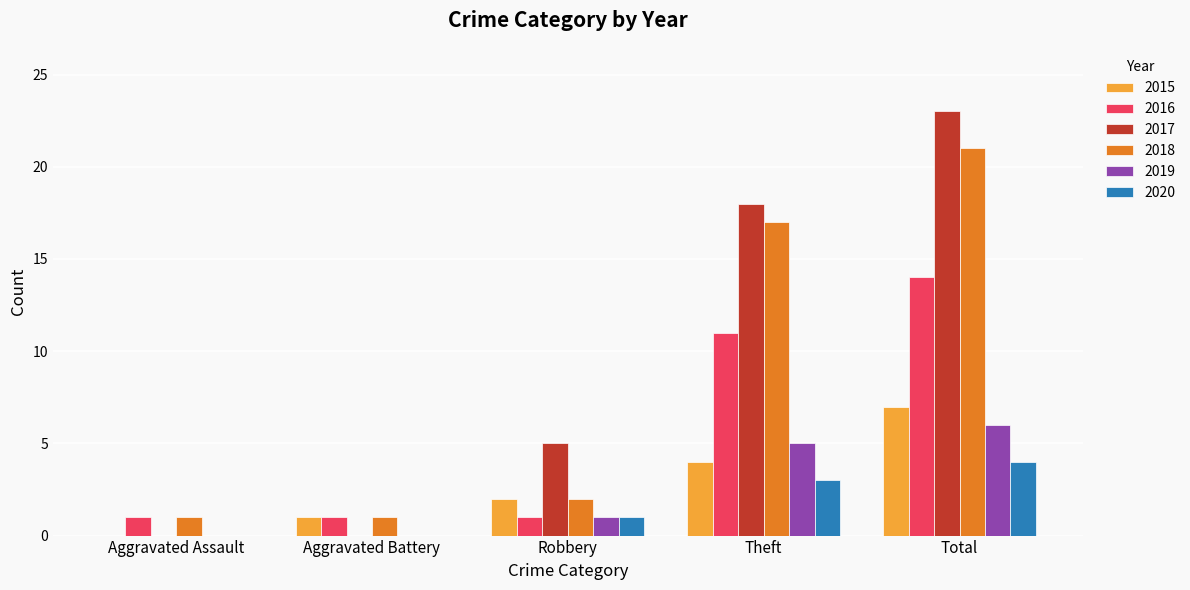

Reading left to right, transcribe all the data shown in this chart.

2015: 0	1	2	4	7
2016: 1	1	1	11	14
2017: 0	0	5	18	23
2018: 1	1	2	17	21
2019: 0	0	1	5	6
2020: 0	0	1	3	4